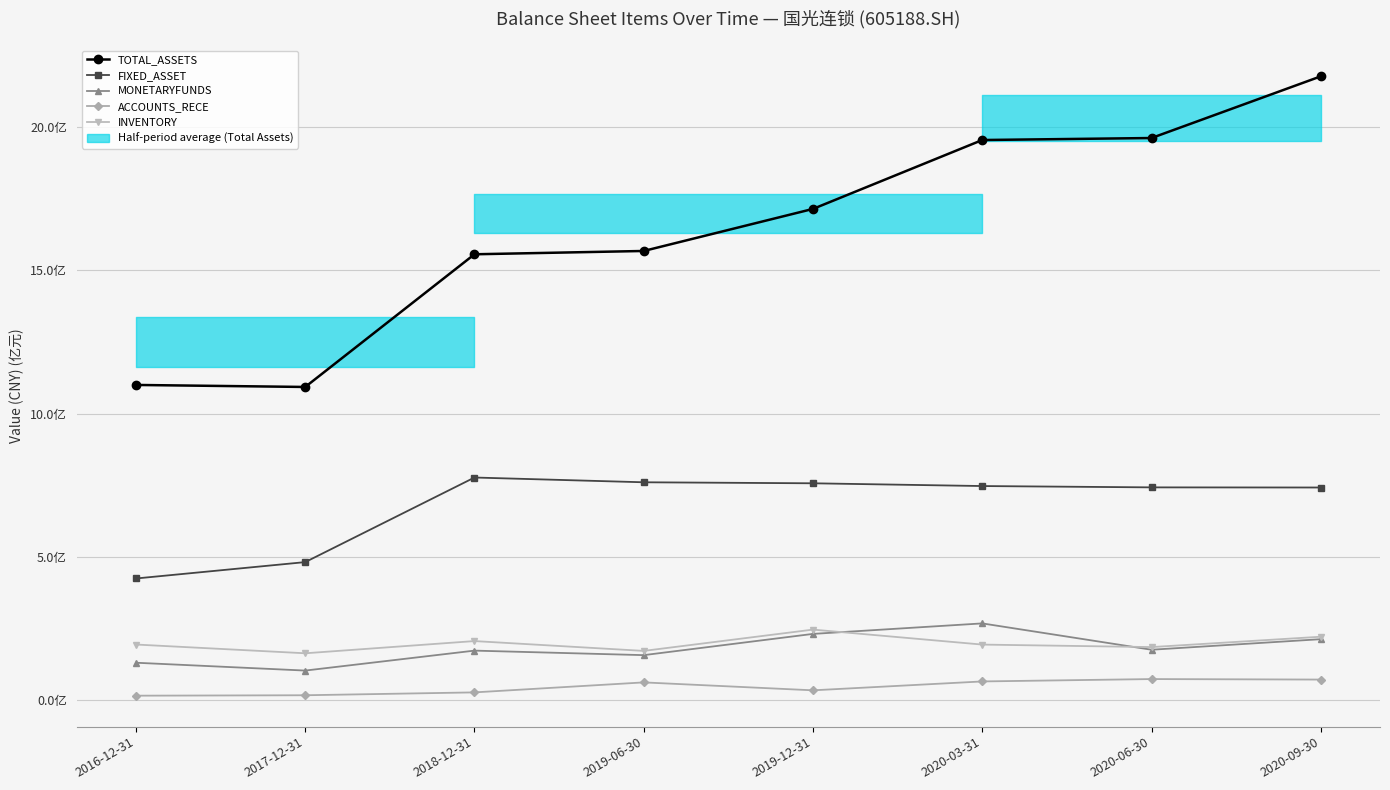

Reading right to left, what are all the values shown in this chart?

TOTAL_ASSETS: 2177819616.1	1962398476.3	1955418344.9	1714807507.4	1567915600.0	1556360131.0	1092924843.8	1099986900.0
FIXED_ASSET: 741762313.1	742233154.6	746880093.1	756487149.5	760023400.0	776670136.0	481204699.6	424021900.0
MONETARYFUNDS: 212029545.7	175155016.7	267142055.1	230478093.2	156280100.0	172074181.5	102384574.4	129779500.0
ACCOUNTS_RECE: 70959765.5	72737452.6	64429217.6	33409868.2	61088600.0	26212195.4	16177702.8	14697400.0
INVENTORY: 220578859.3	184412876.6	193153427.4	245470547.6	171066200.0	205414974.1	162752803.1	193331200.0